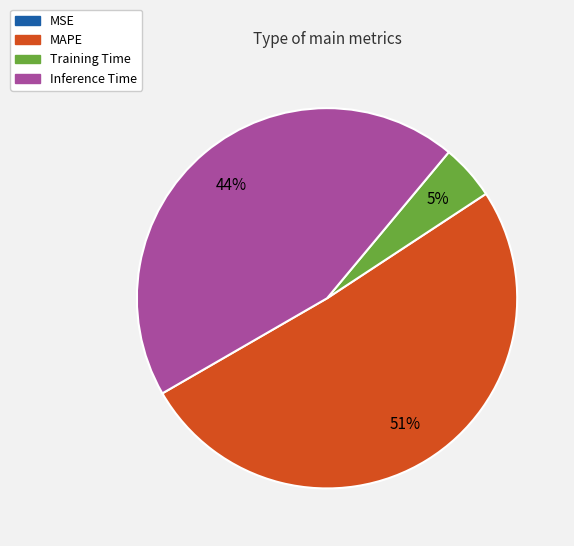

Is there any slice that represents more than half of the pie?

Yes